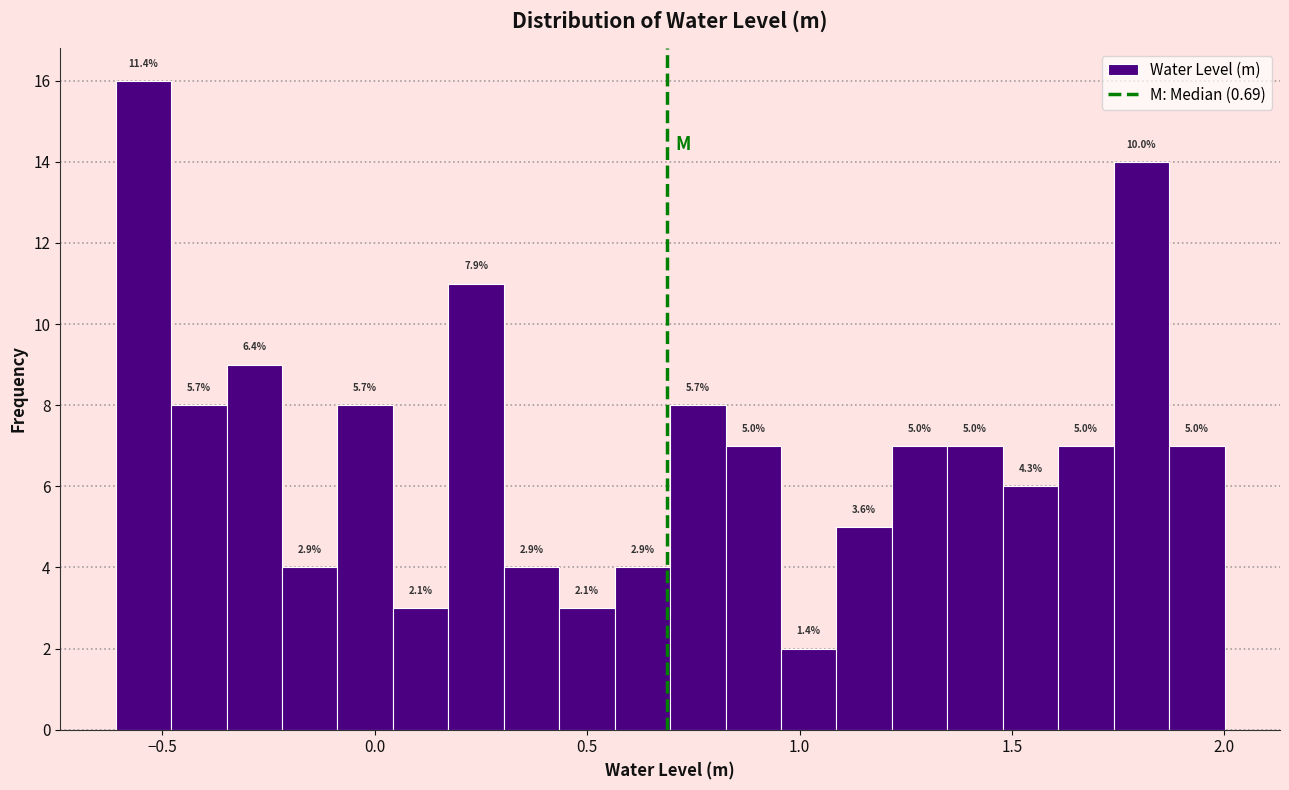

Around what value on the x-axis is the tallest bar? Give the approximate position of its centre, as read against the axis.

-0.55